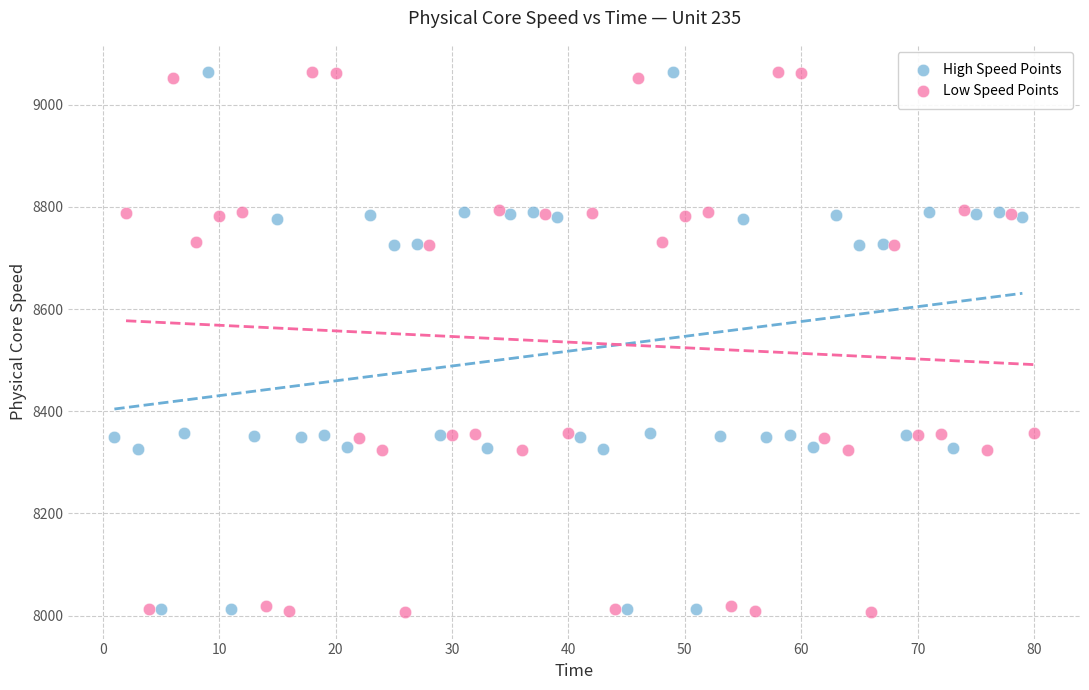

What are all the series names shown in the legend?

High Speed Points, Low Speed Points